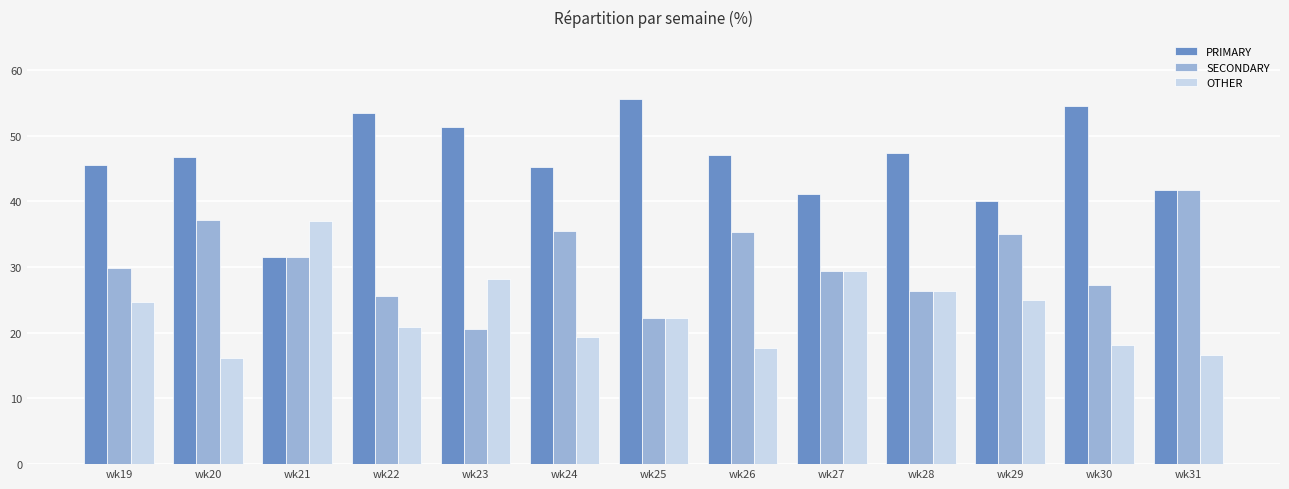

Which series has the widest spread of values?

PRIMARY